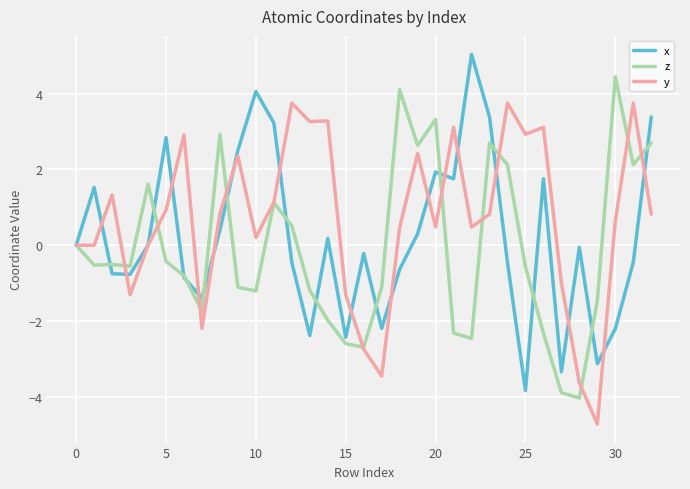

Does the chart have visible grid lines?

Yes